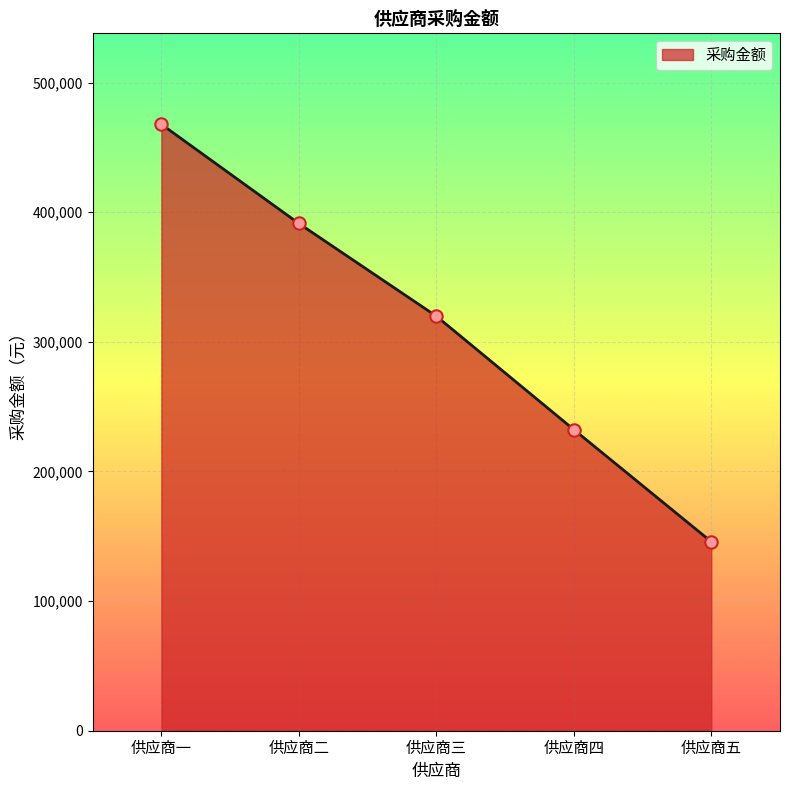

What is the change in value from 供应商一 to 供应商二?

-76512.0